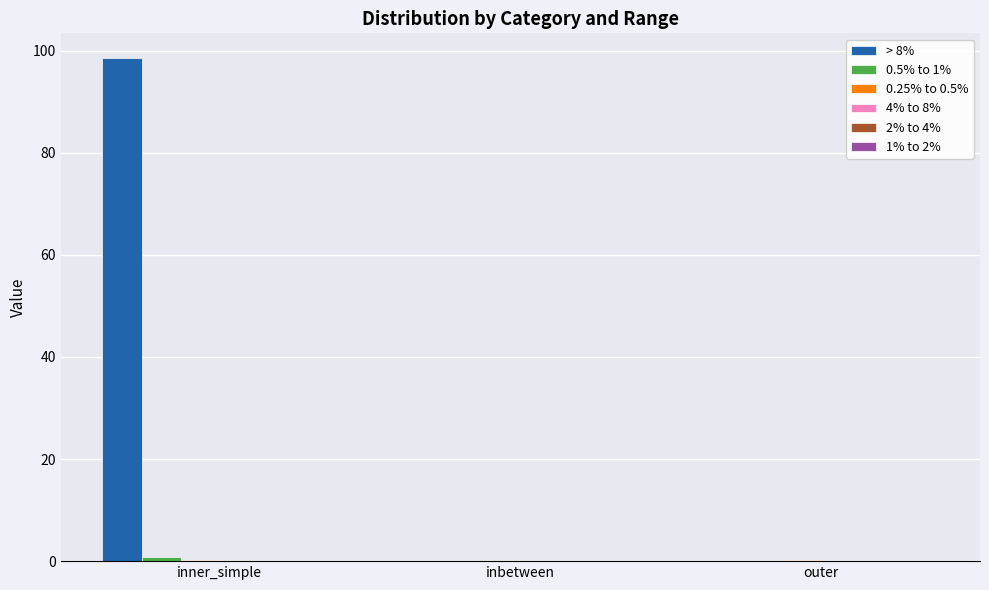

Which series has the widest spread of values?

> 8%